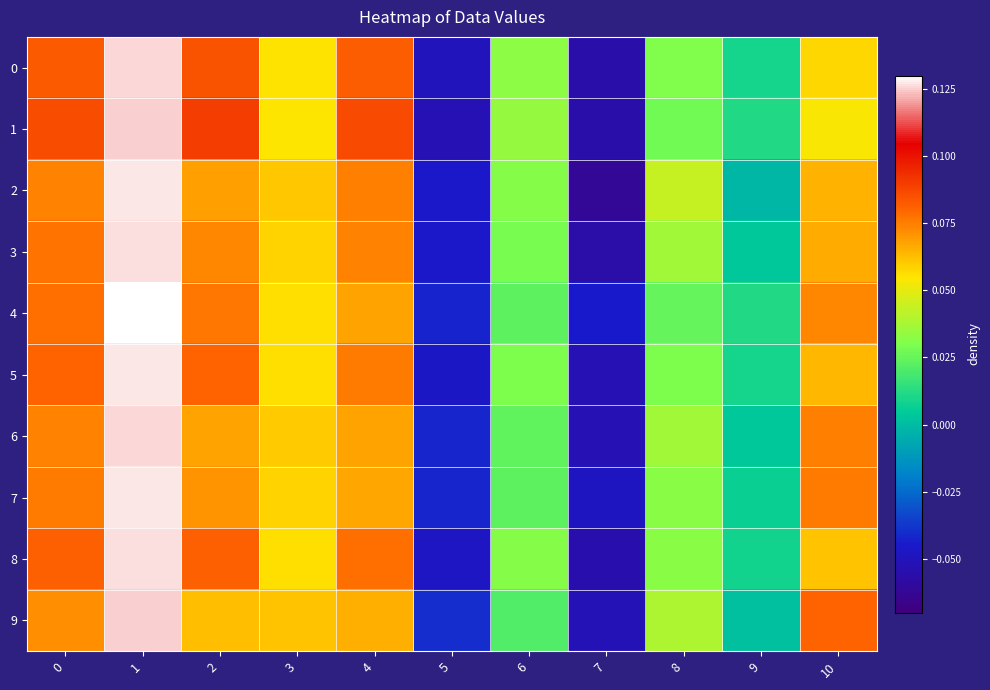

How many categories are shown in the chart?

11